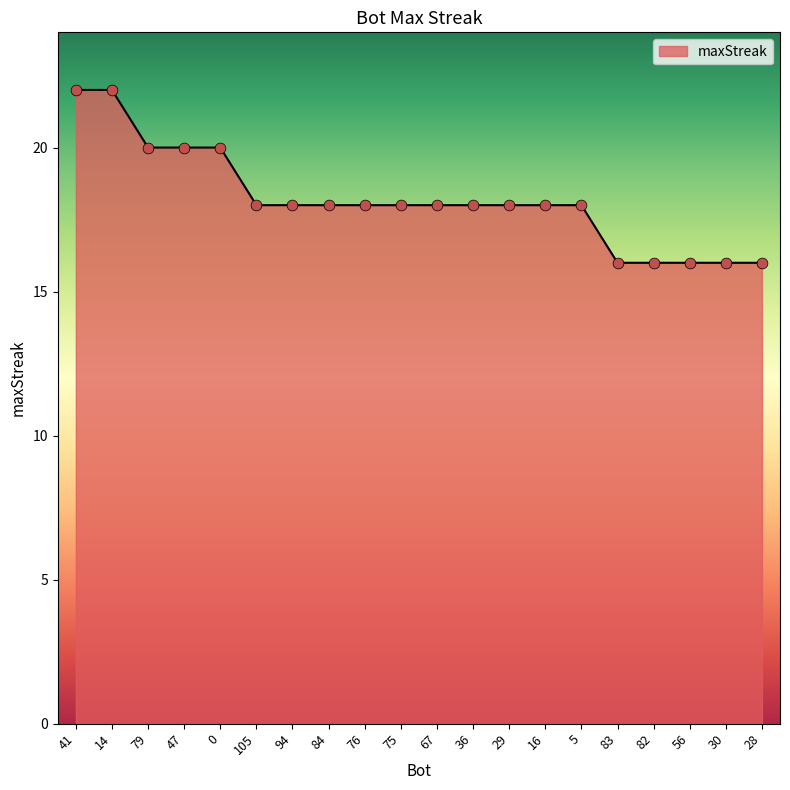

Which has a higher value, 79 or 28?

79